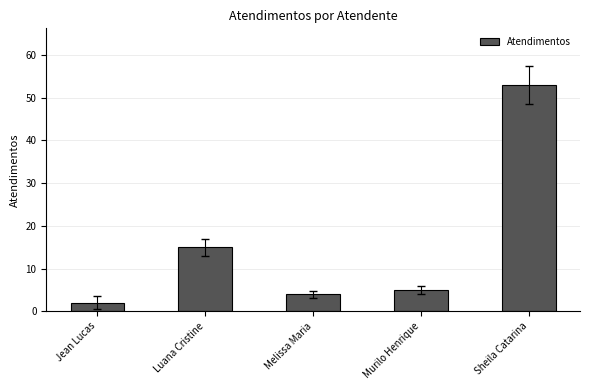

Reading right to left, what are all the values shown in this chart?

Sheila Catarina=53	Murilo Henrique=5	Melissa Maria=4	Luana Cristine=15	Jean Lucas=2